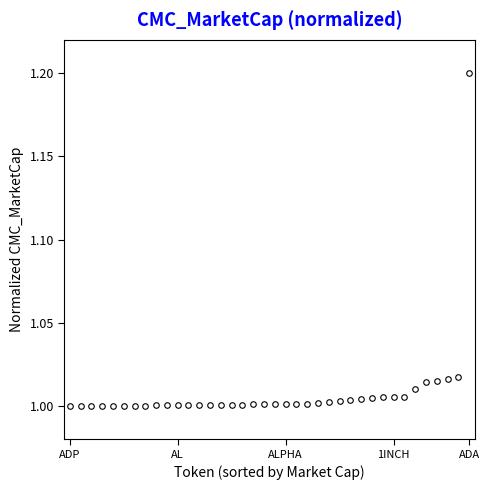

What is the greatest value displayed?

1.2